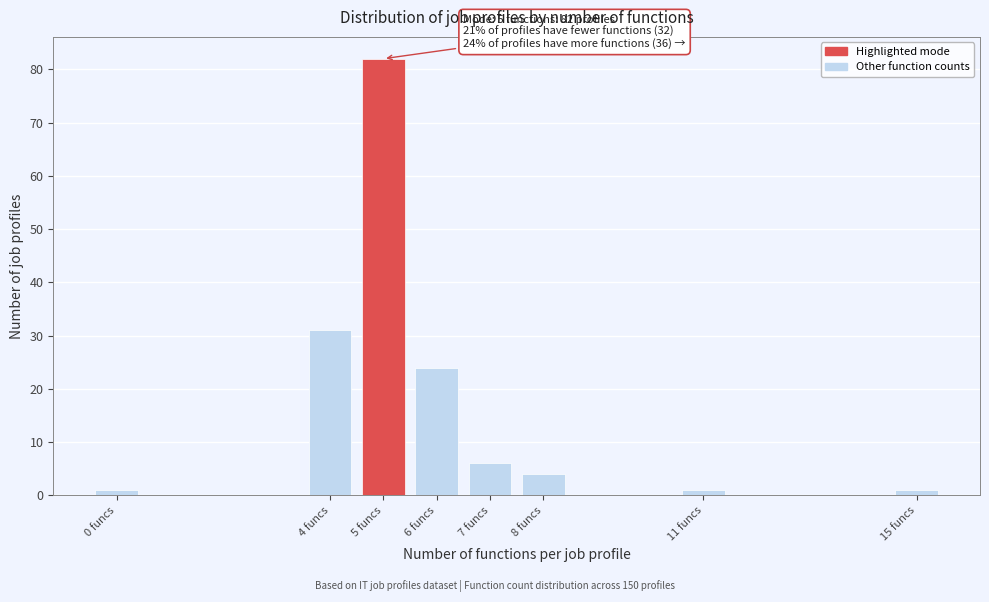

Reading left to right, list all the values displayed in this chart.

1	31	82	24	6	4	1	1